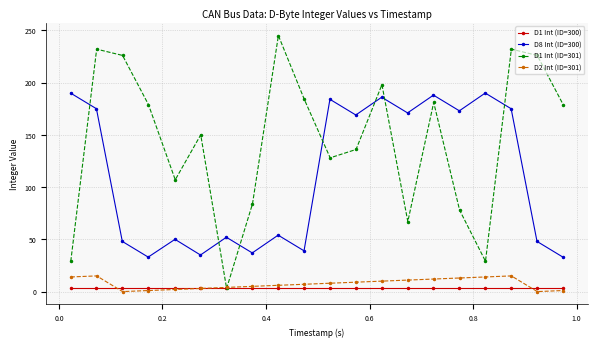

How many distinct data groups are displayed?

4